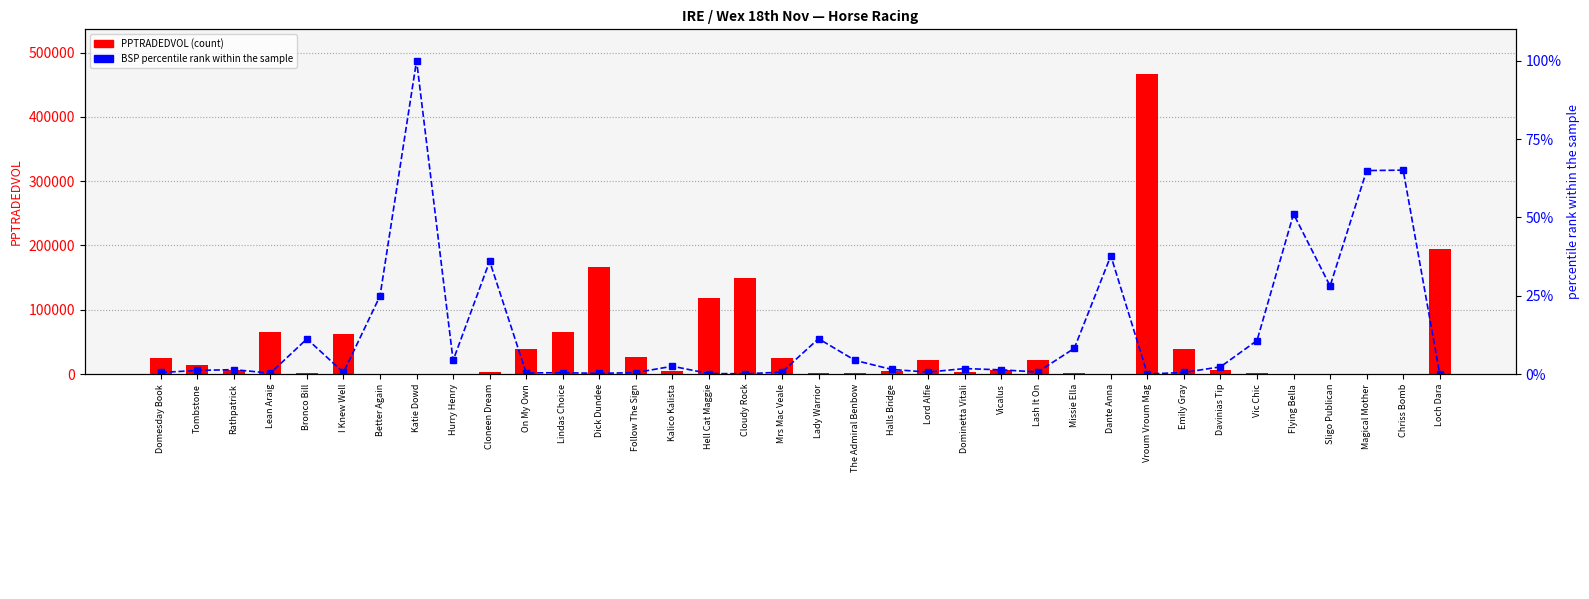

Rank the series by their maximum value, from lowest to highest.

BSP (percentile rank), PPTRADEDVOL